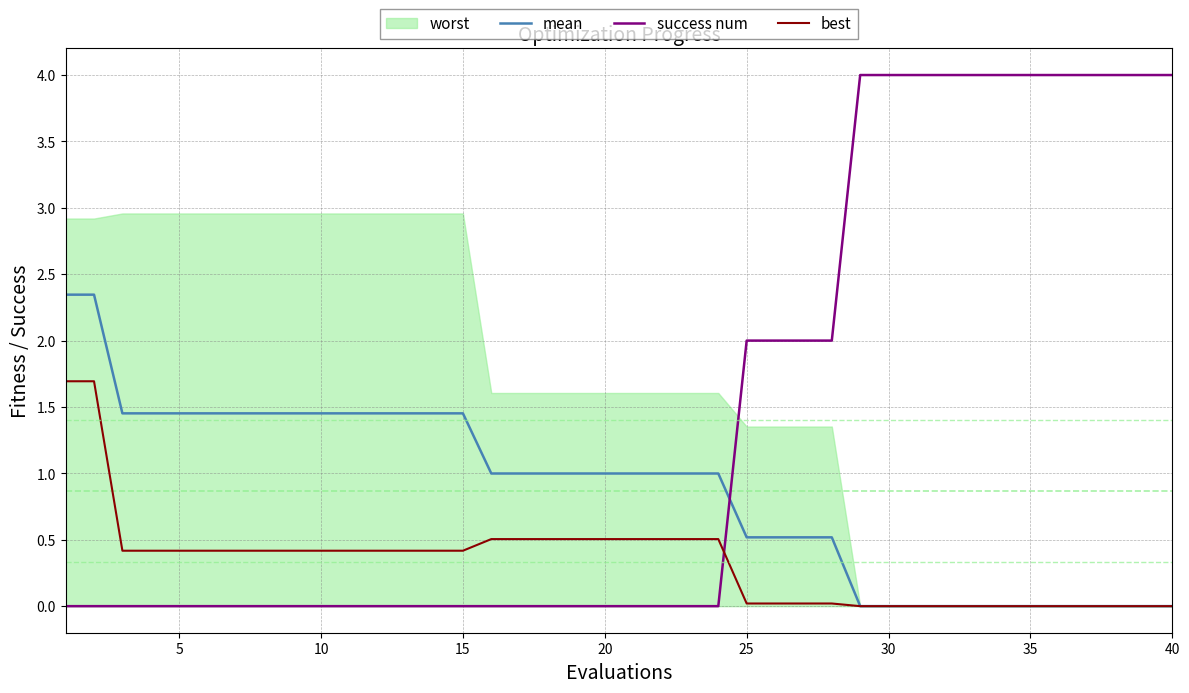

What is the sum of the best values at 30 and 20?

0.5